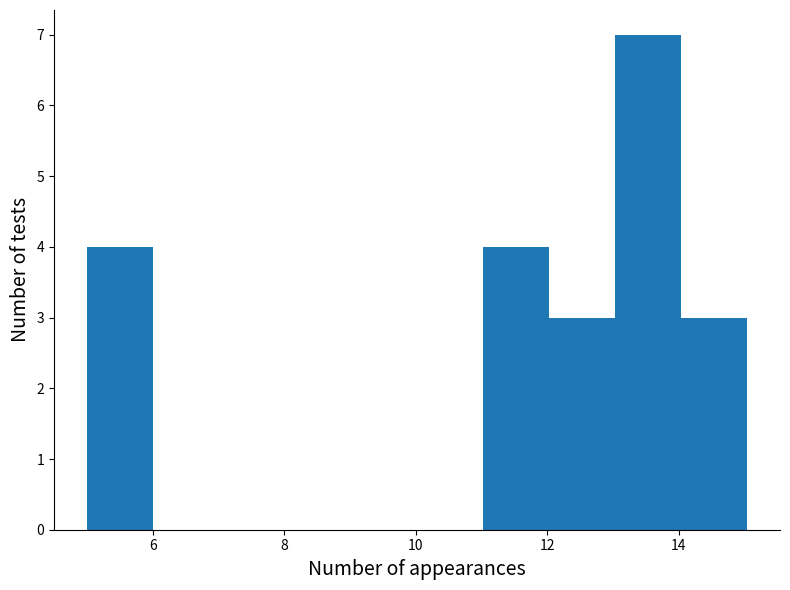

Reading left to right, list every bar in this chart as the range it spans on the x-axis followed by its height. Neither the bar edges nor the heights are printed on the chart, so give them approximately, as read against the axes.

5 to 6: 4
6 to 7: 0
7 to 8: 0
8 to 9: 0
9 to 10: 0
10 to 11: 0
11 to 12: 4
12 to 13: 3
13 to 14: 7
14 to 15: 3